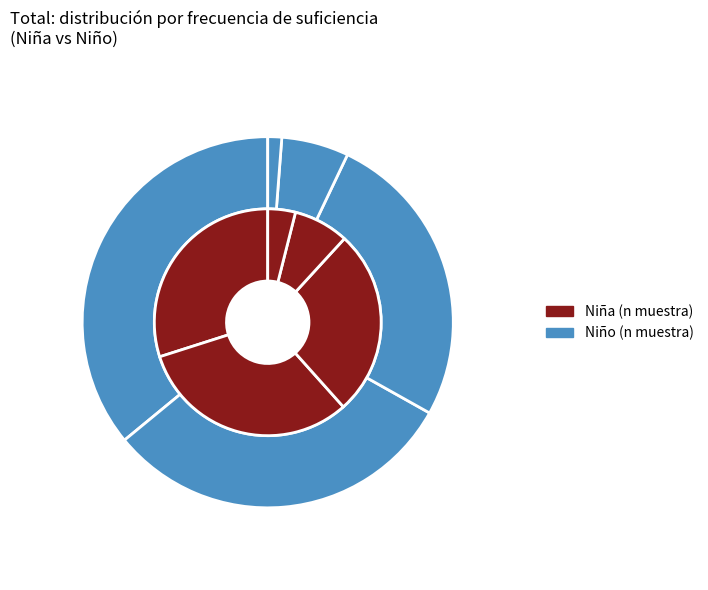

To the nearest percent, what portion does Algunas veces represent?

26%